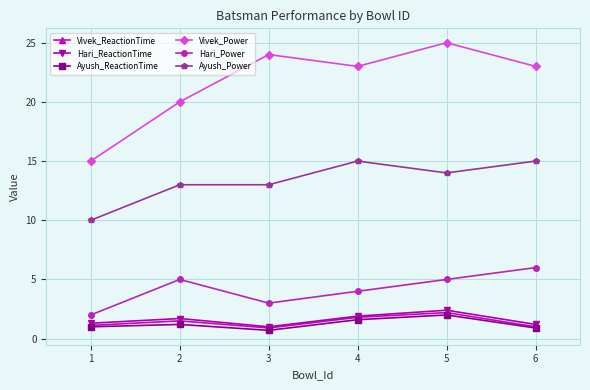

What is the difference between the second highest and second lowest values in the Hari_Power series?

2.0